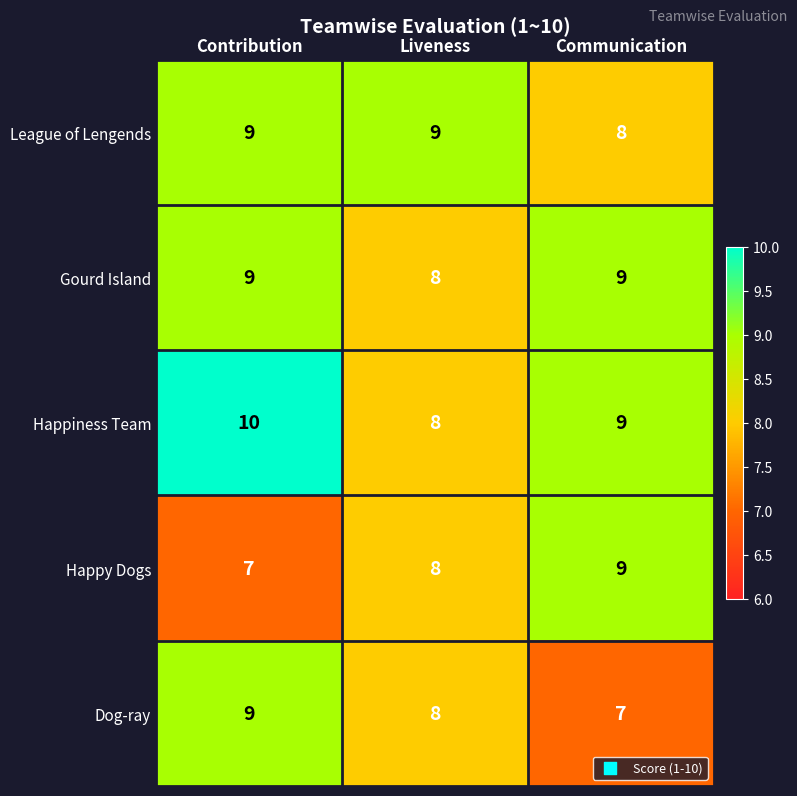

What is the average value of the Happiness Team series?

9